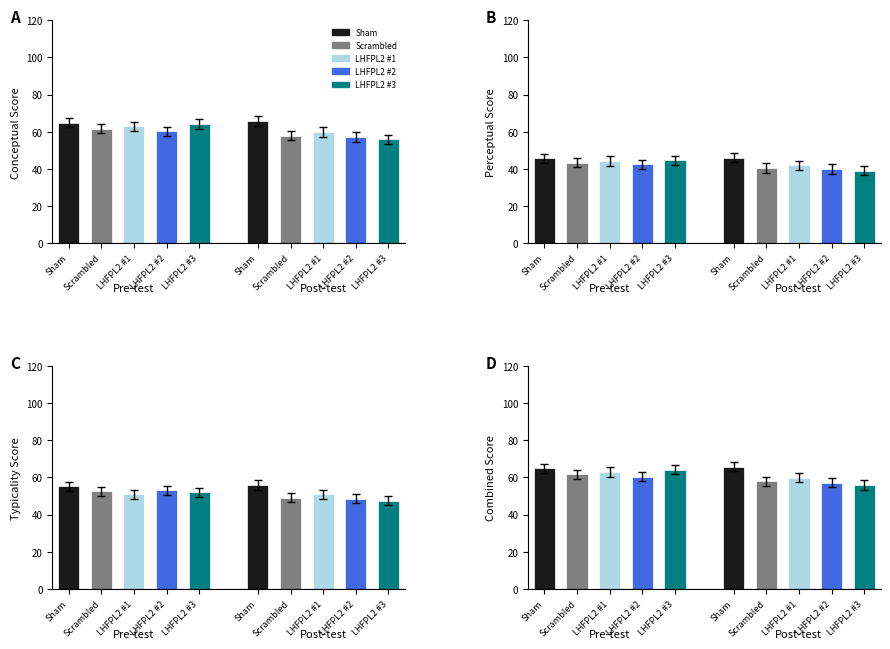

What is the average value of the conceptual series?

65.3